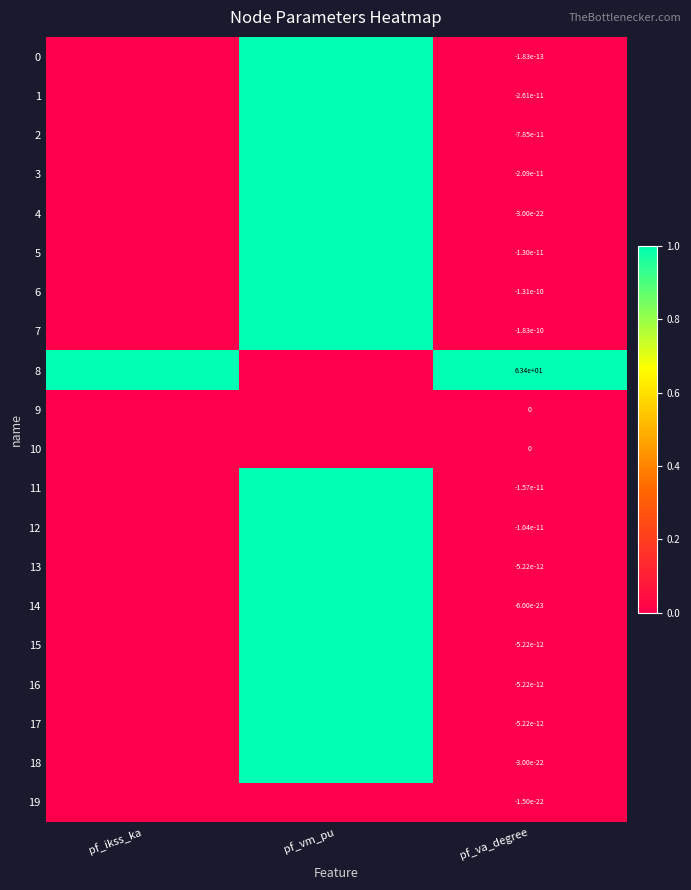

What is the total value across all series at pf_va_degree?

63.4